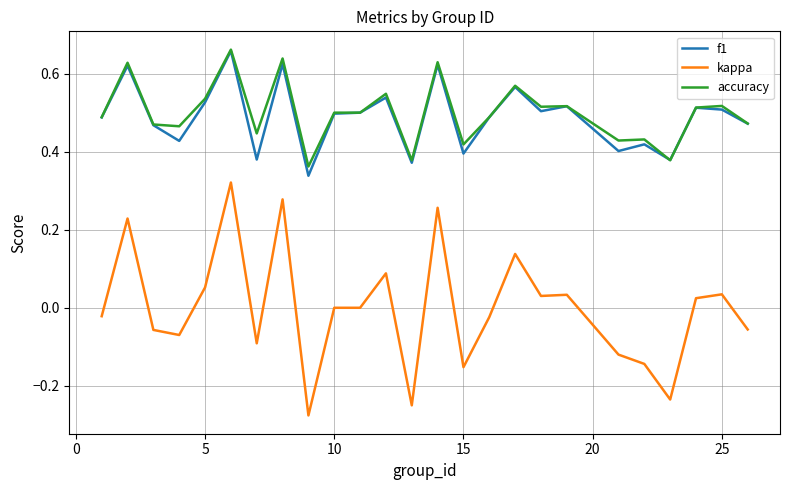

True or false: kappa and f1 cross at least once.

False